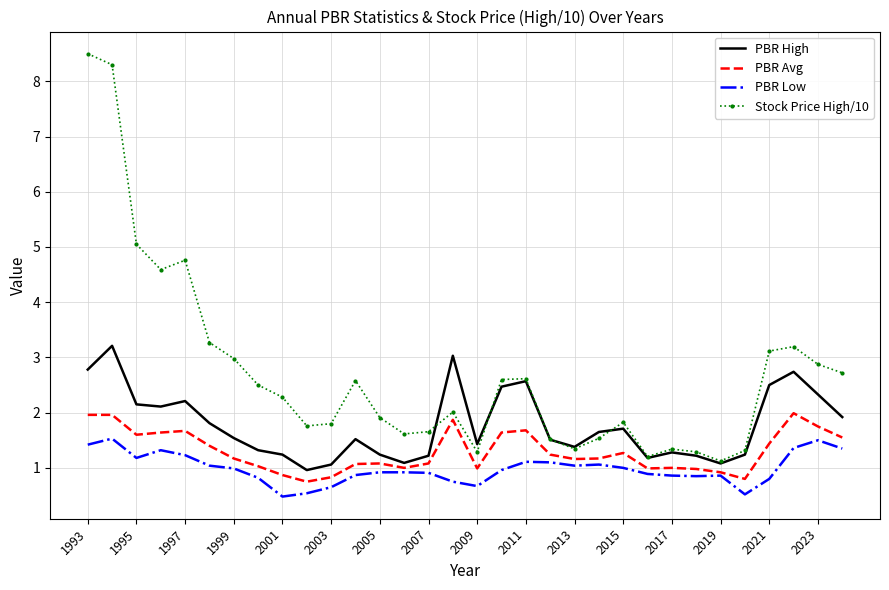

What is the sum of all PBR High values?

56.7